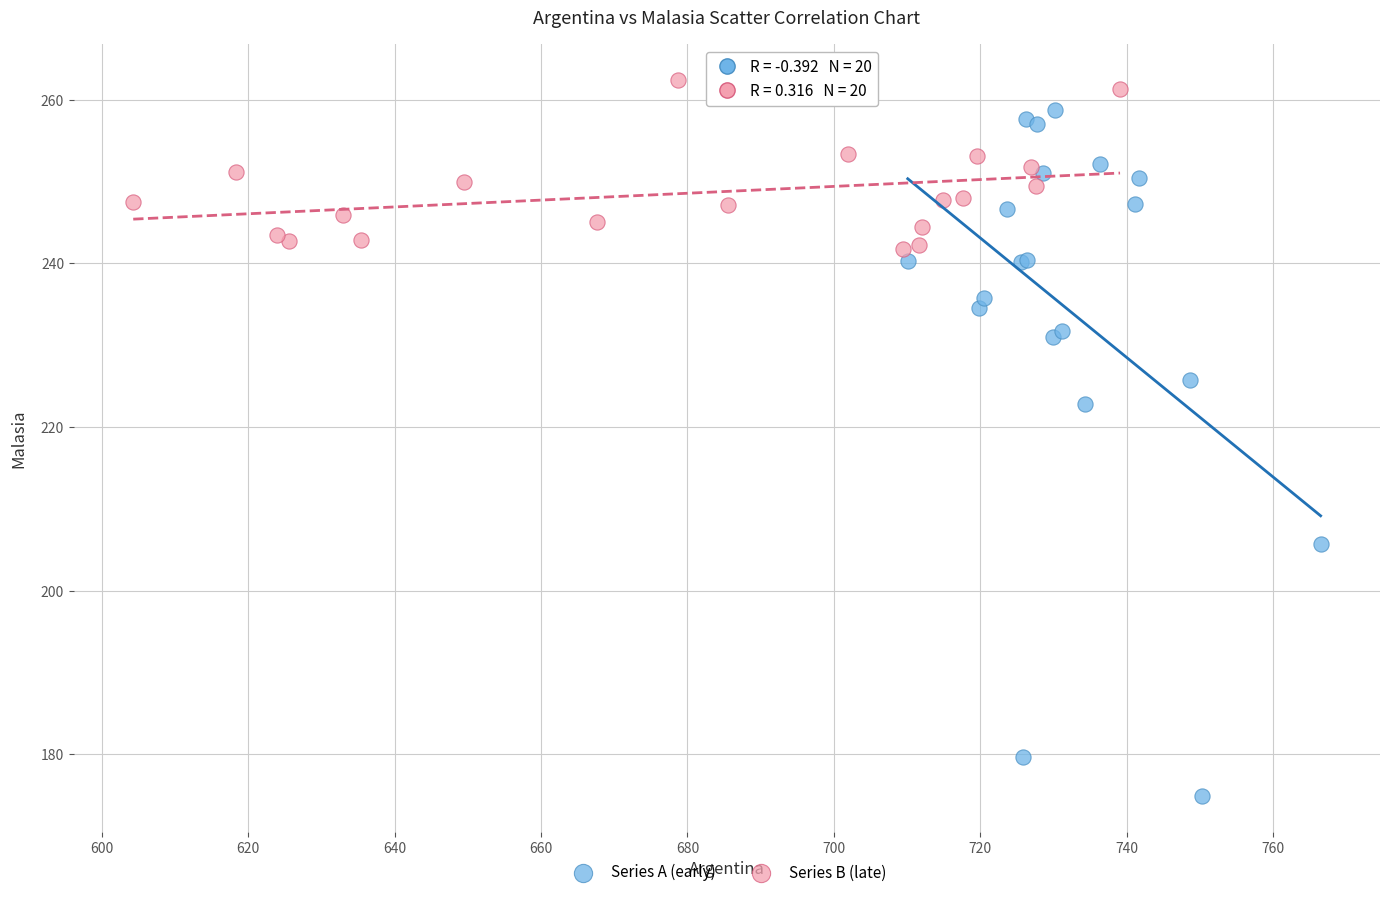

Which series contains the highest Y value?

Series B (late)